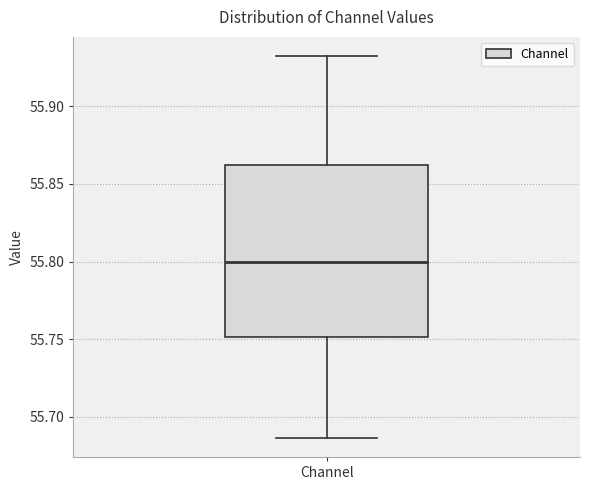

Transcribe this box plot: give where the median line is, the range the box spans, and where the two whiskers end, as read against the y-axis. The values are not printed on the chart, so give them approximately, as read against the axis.

median 55.800, box 55.750 to 55.860, whiskers 55.685 to 55.930